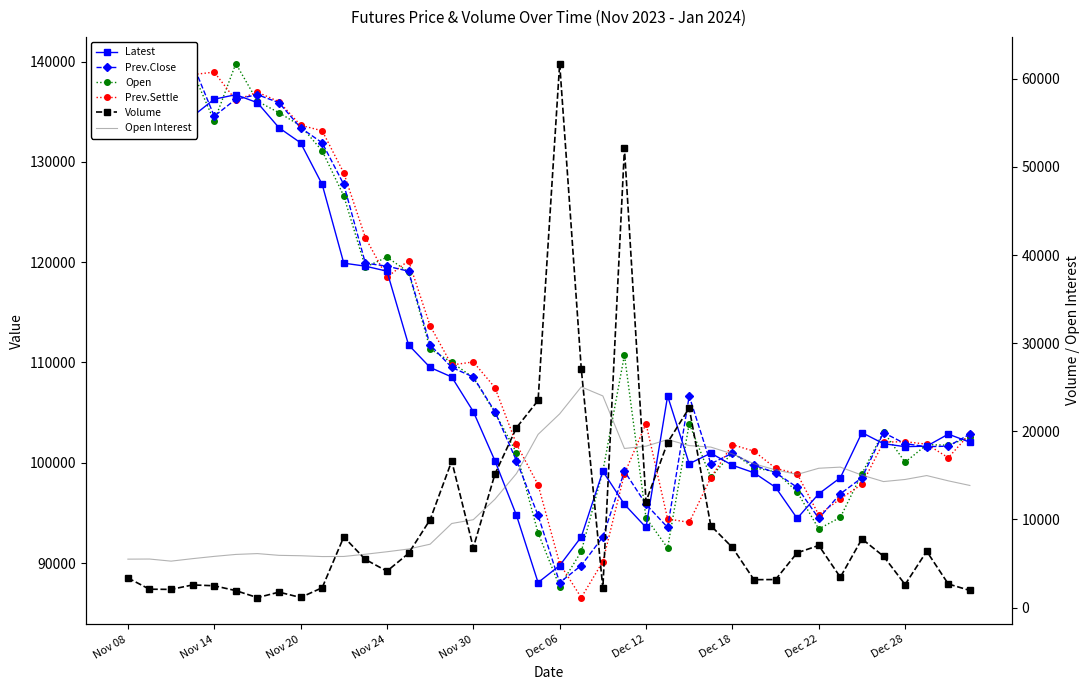

Is the value of Open Interest at 15 greater than the value of Volume at Dec 18?

Yes